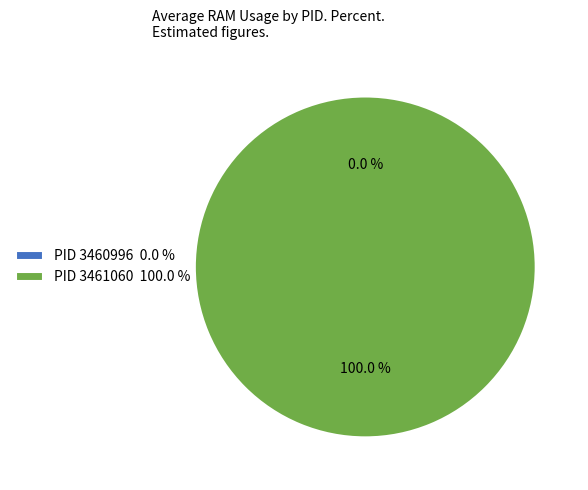

To the nearest percent, what is the combined percentage of 3460996 and 3461060?

100%